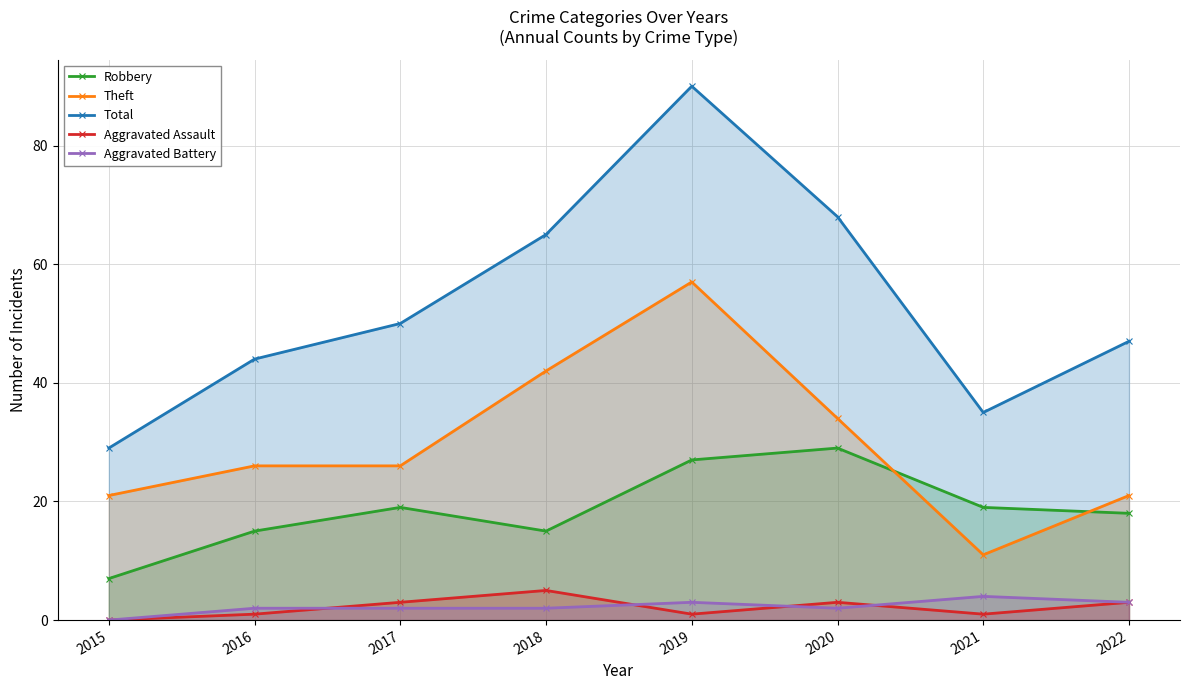

In Theft, how many points are lower than both neighbors (excluding endpoints)?

1